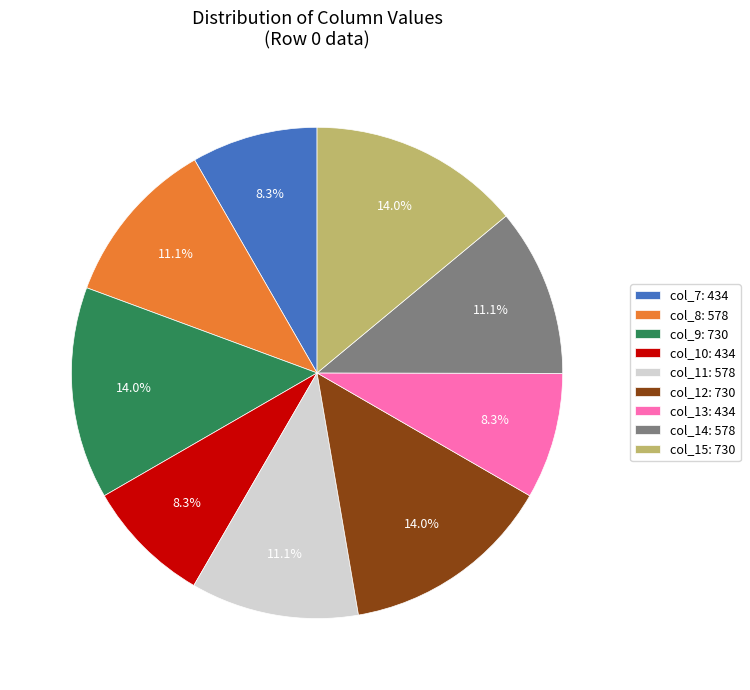

Do col_9: 730 and col_10: 434 together represent more than half of the pie?

No